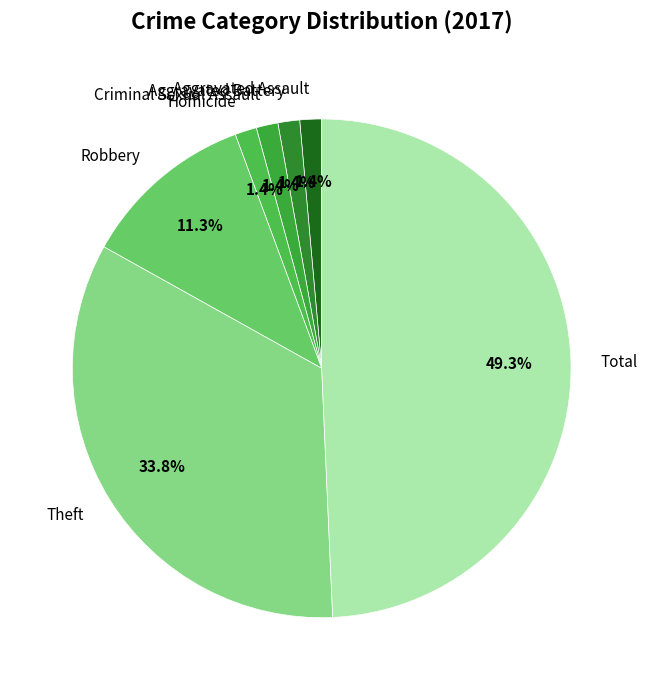

Between Total and Theft, which is larger?

Total